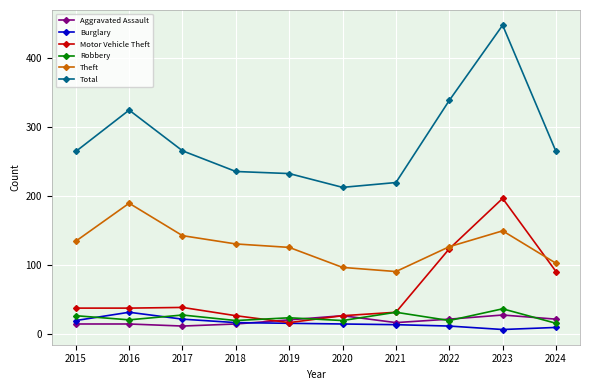

What is the sum of all Theft values?

1293